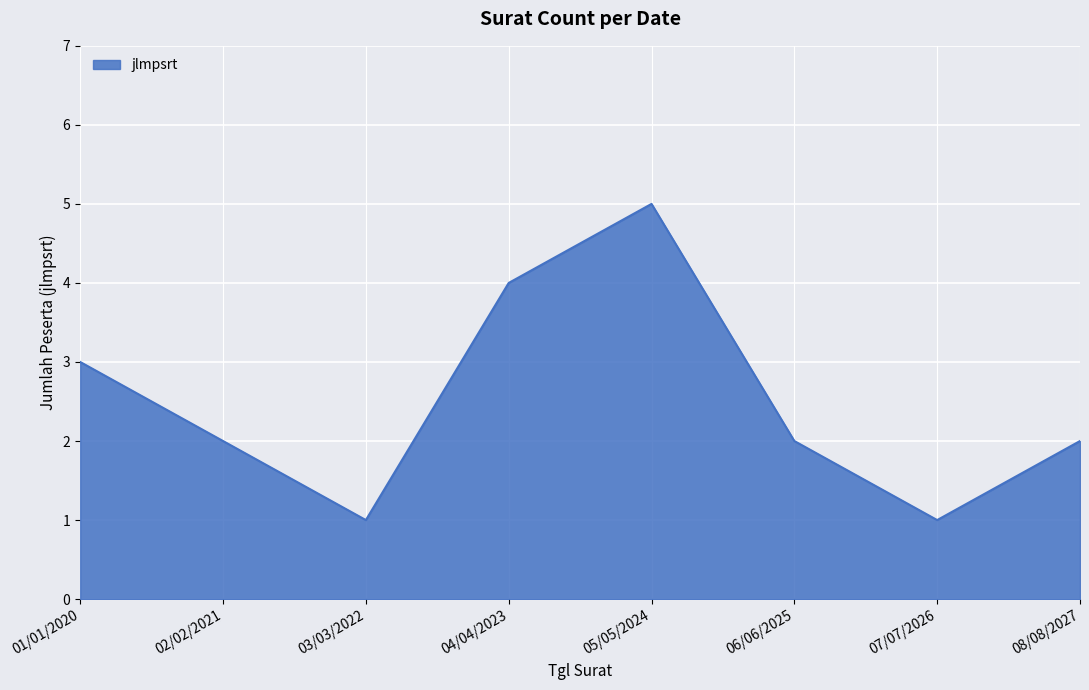

Reading left to right, extract all data points from this chart.

01/01/2020=3	02/02/2021=2	03/03/2022=1	04/04/2023=4	05/05/2024=5	06/06/2025=2	07/07/2026=1	08/08/2027=2